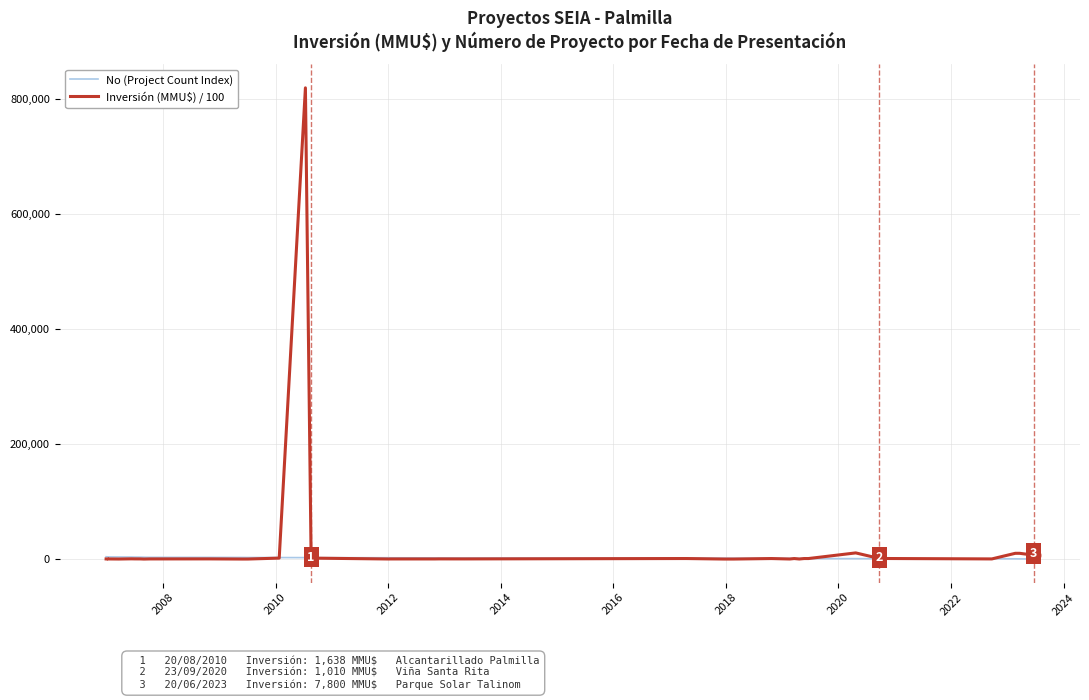

What is the average value of the No (Project Count Index) series?

20.5